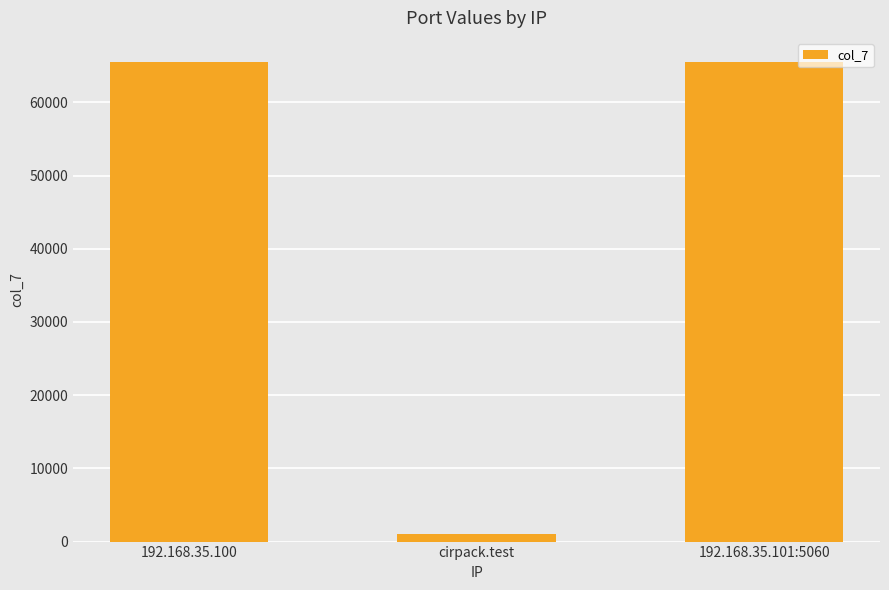

The chart shows a value of 117959 at 192.168.35.101:5060. True or false?

False